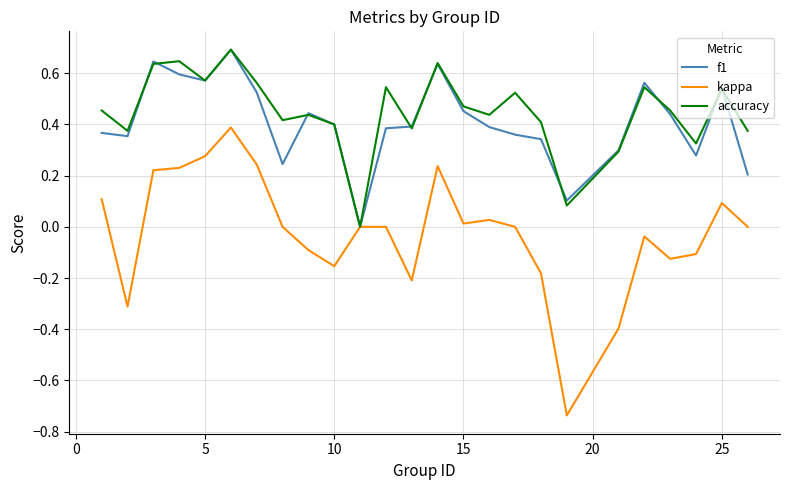

Which series has the widest spread of values?

kappa